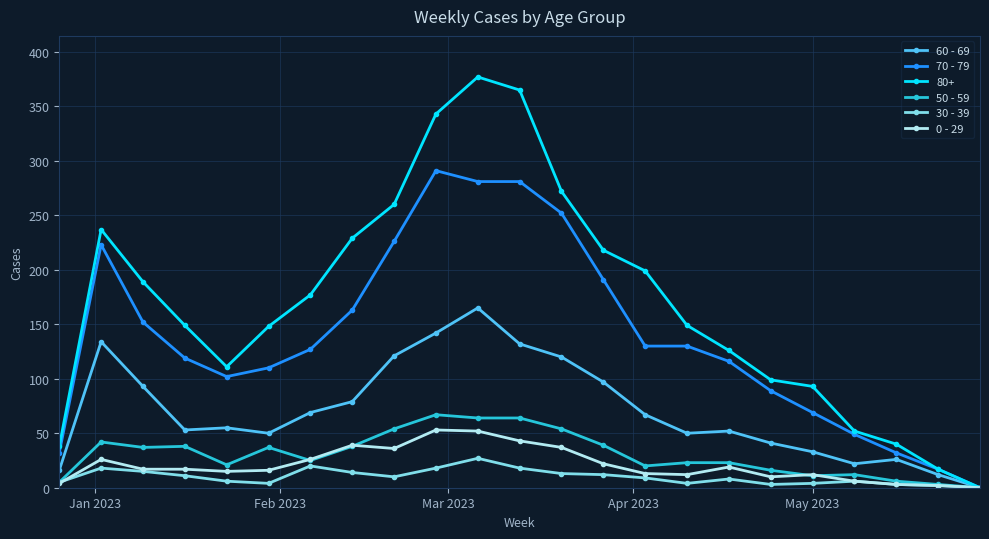

Does the chart display data point markers on the line(s)?

Yes